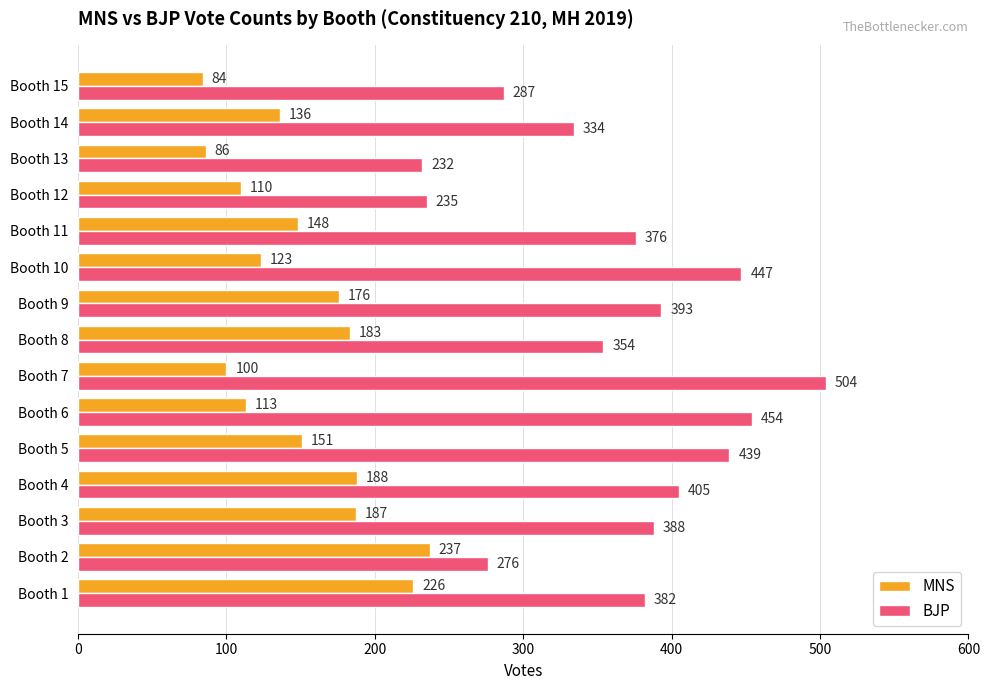

Which series has the largest total across all categories?

BJP